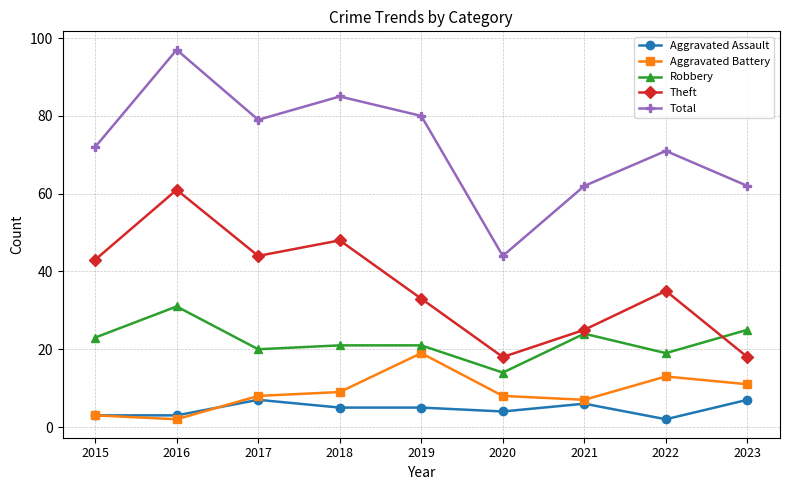

How many Aggravated Assault values are between 3 and 6?

6